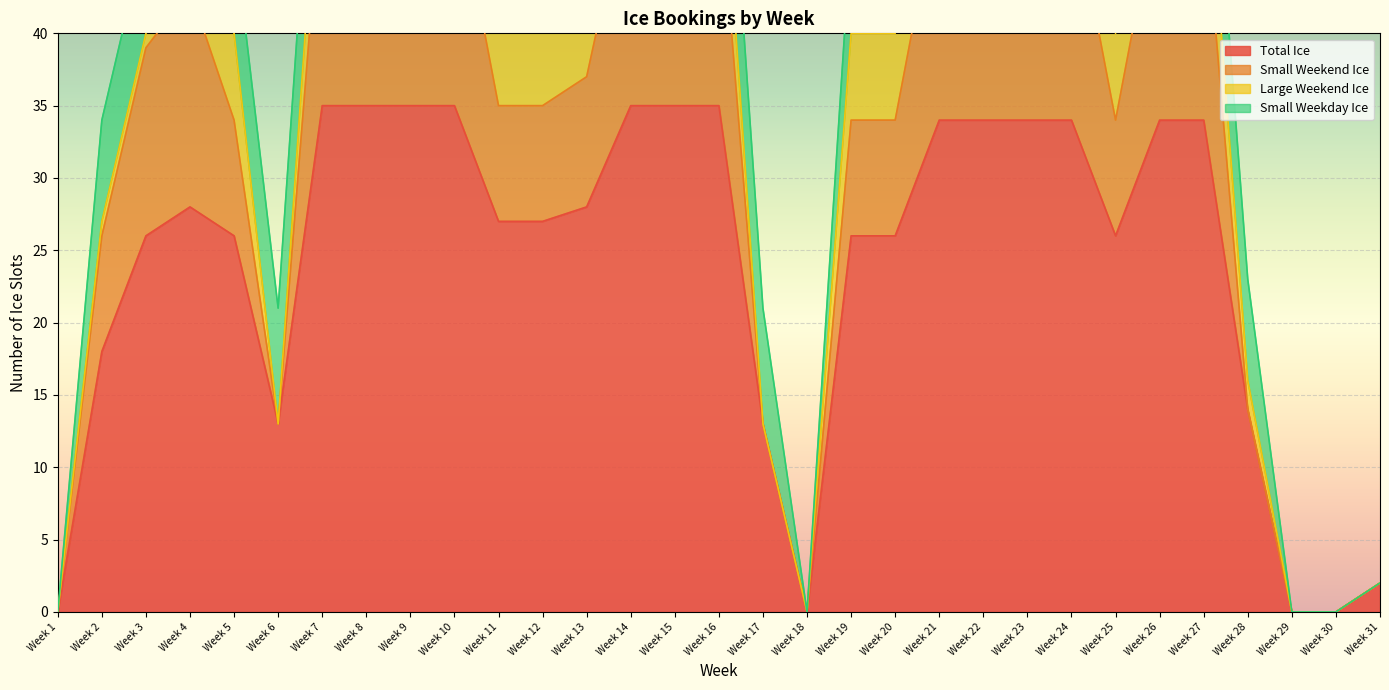

What is the greatest value displayed?

35